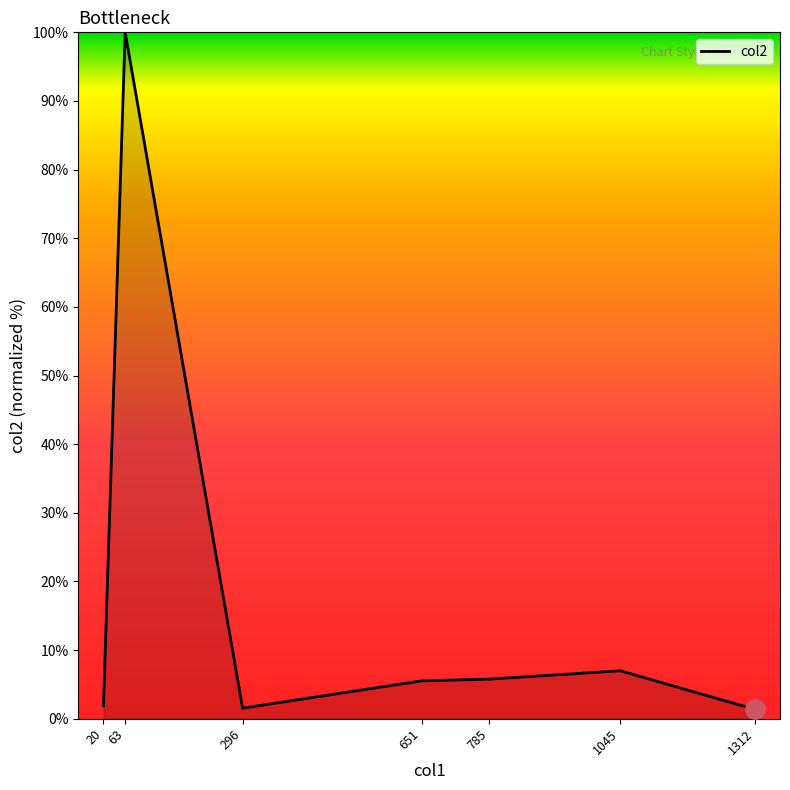

True or false: the data shows 1.9 at 20.

True